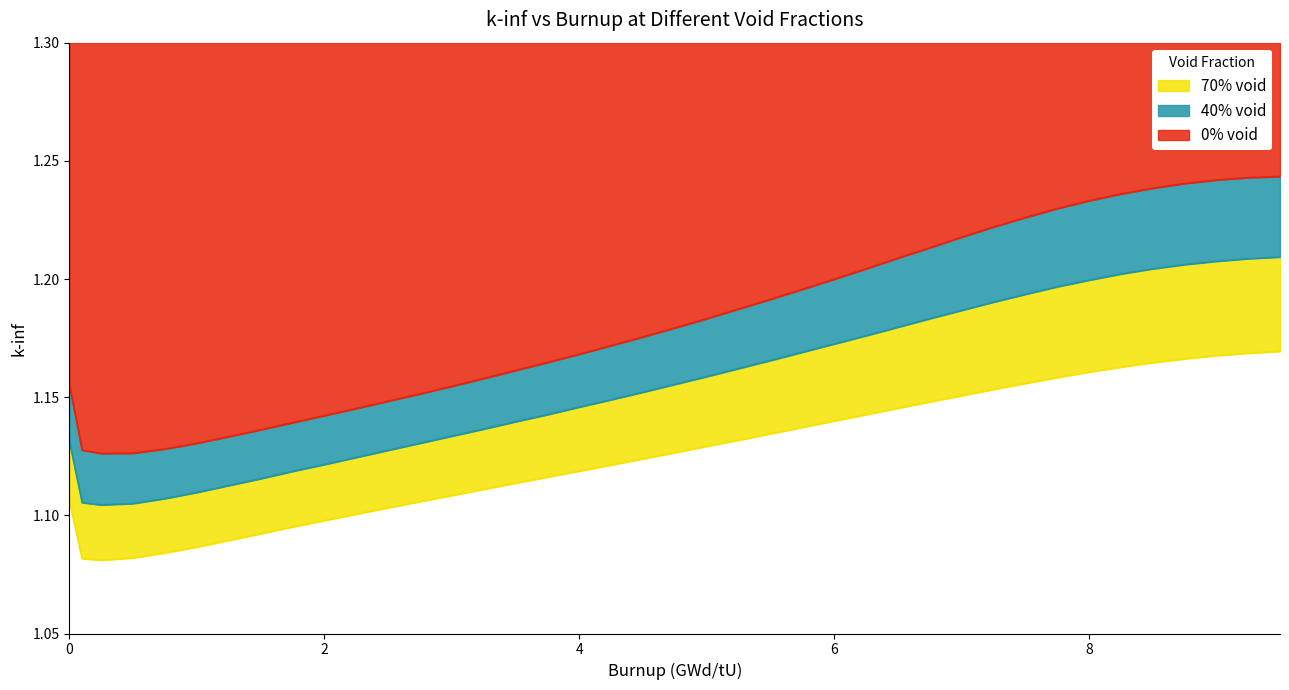

True or false: 70% void has more than 0 interior local peaks.

False